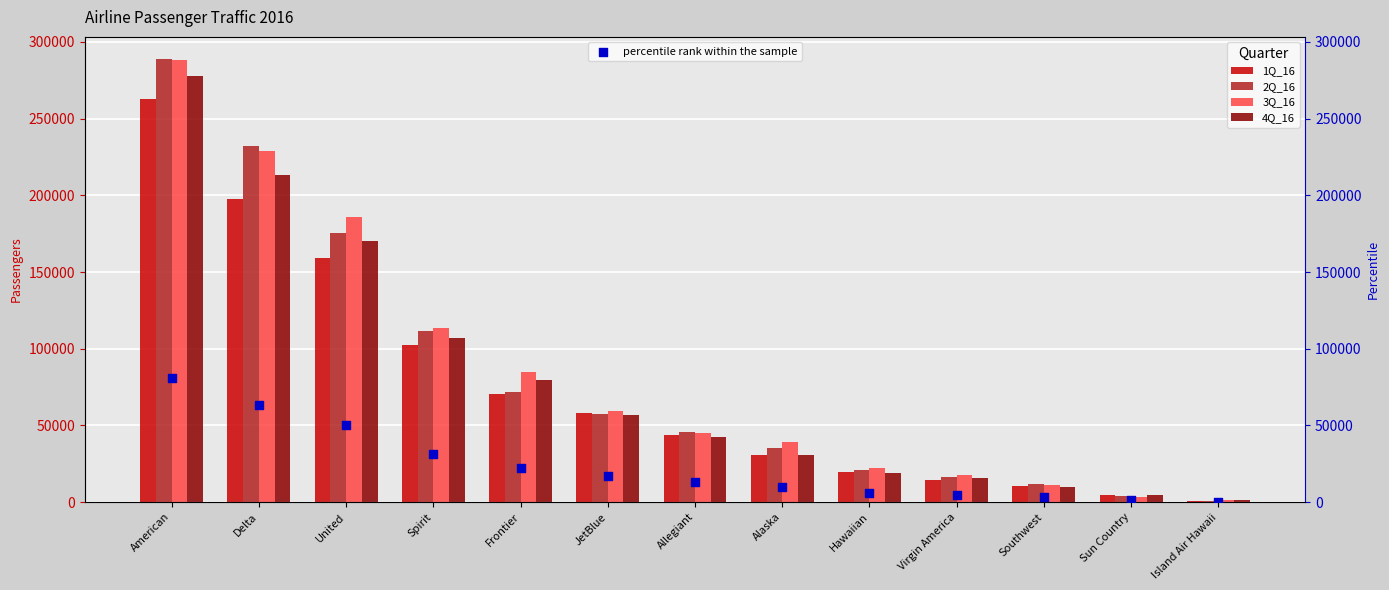

At how many categories does at least one series exceed 286562?

1